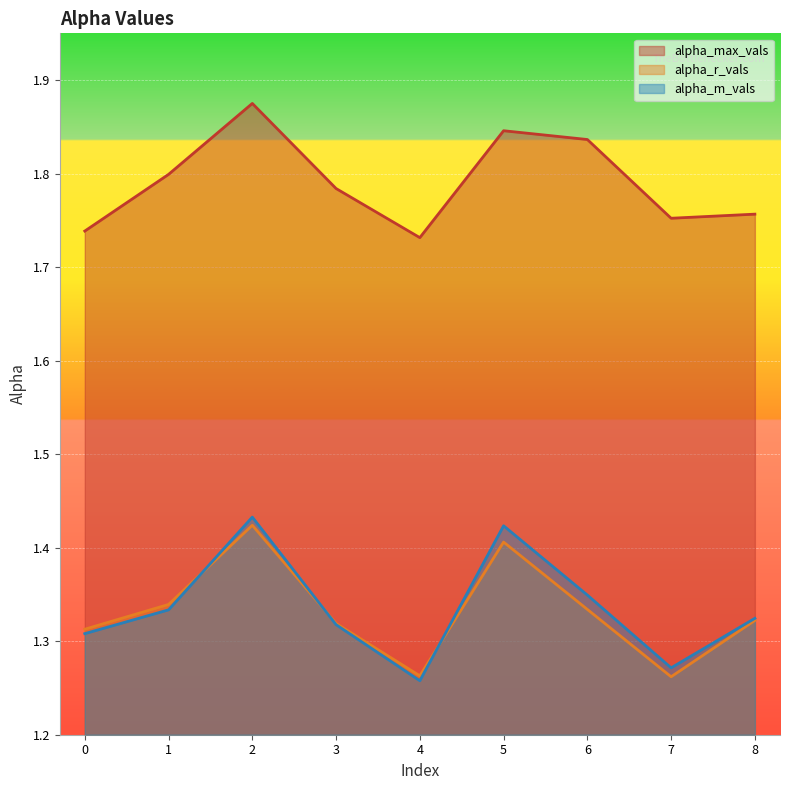

The alpha_r_vals series shows 1.3 at 1. True or false?

True